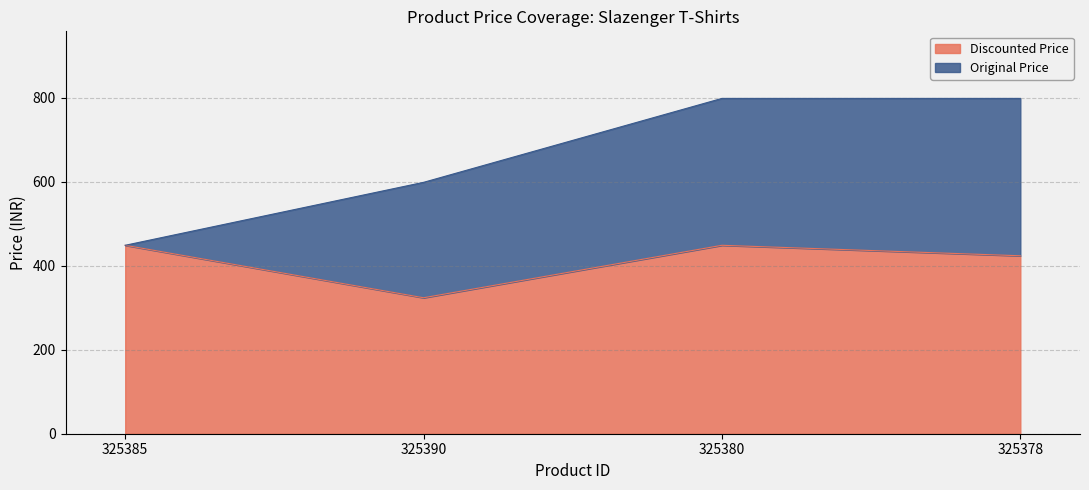

What is the difference between the second highest and second lowest values in the Discounted Price series?

25